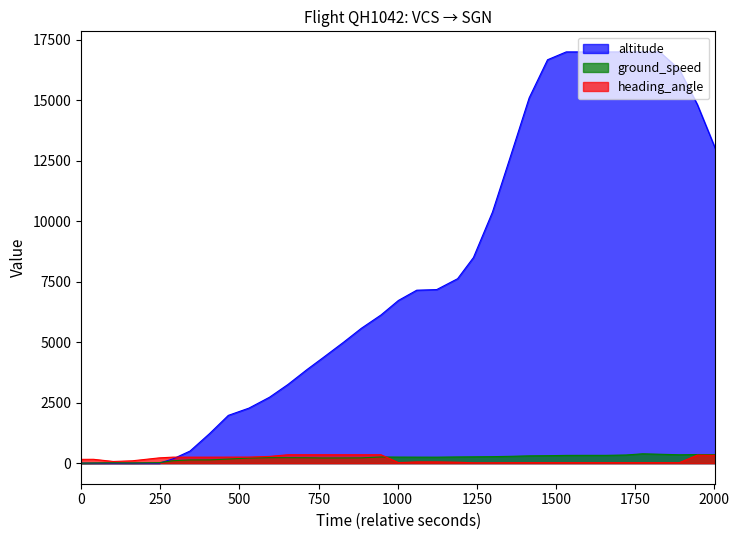

True or false: altitude and ground_speed cross at least once.

True